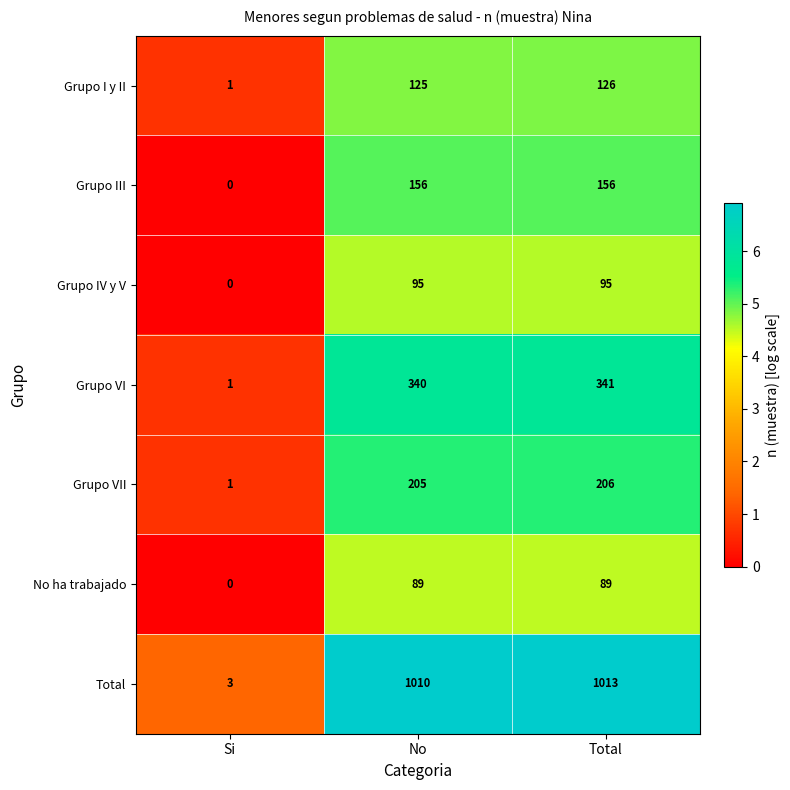

Is it true that Total equals 3 at Si?

True